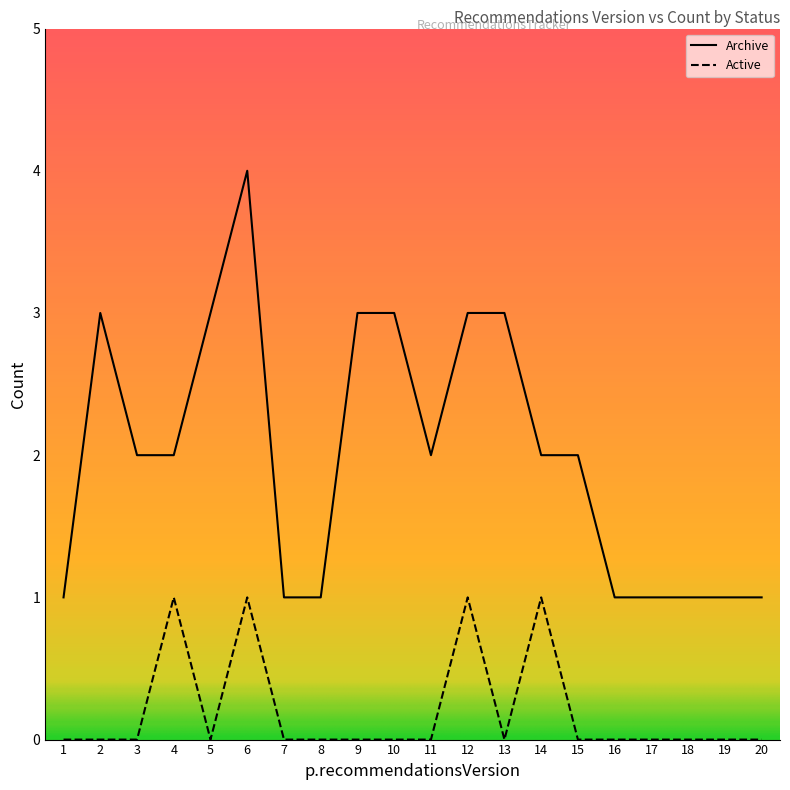

List the labels in order of value, largest first.

4, 6, 12, 14, 1, 2, 3, 5, 7, 8, 9, 10, 11, 13, 15, 16, 17, 18, 19, 20